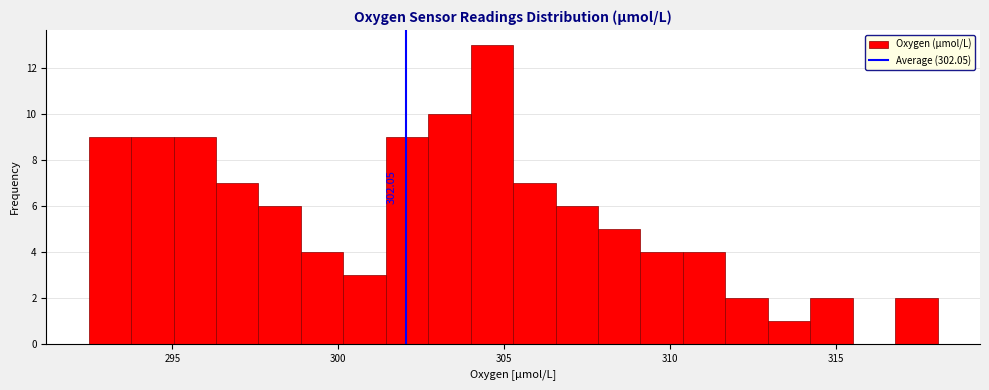

Around what value on the x-axis is the tallest bar? Give the approximate position of its centre, as read against the axis.

304.5